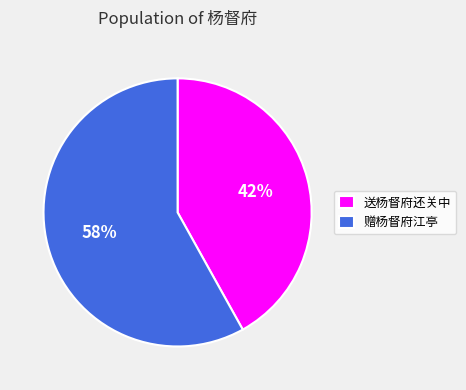

Count the number of slices in the pie.

2